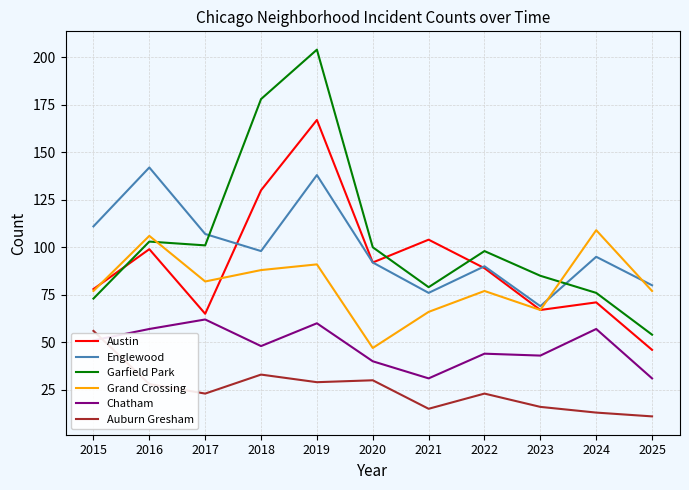

Read the Chatham value at 2021.

31